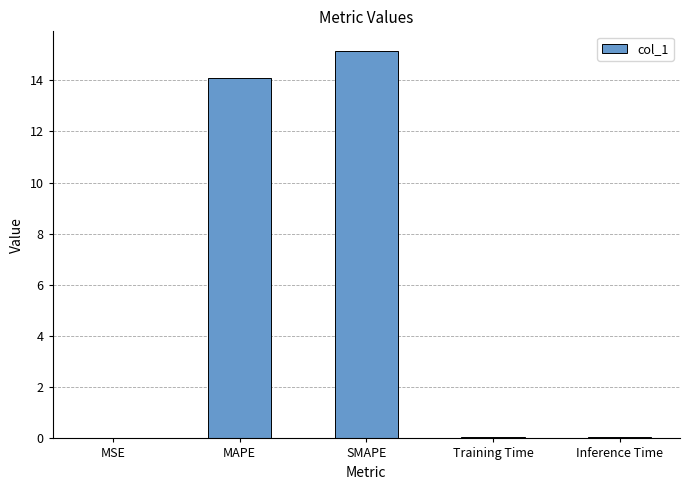

What is the sum of all values?

29.3